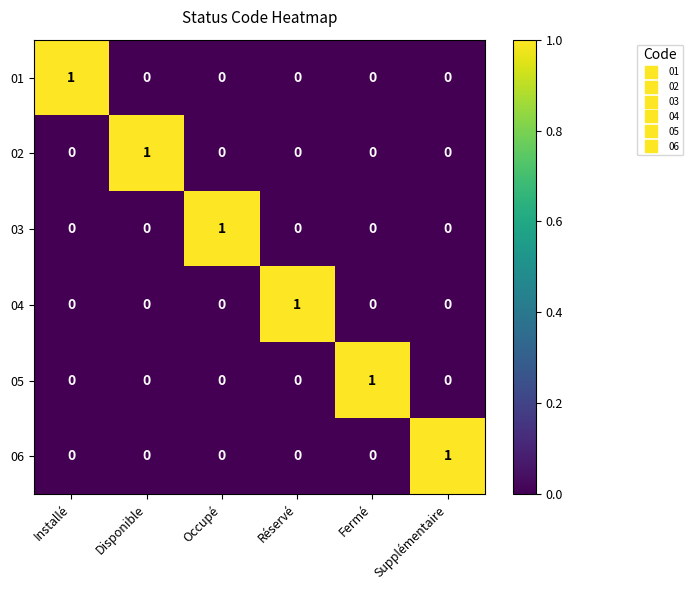

What is the total value across all series at Réservé?

1